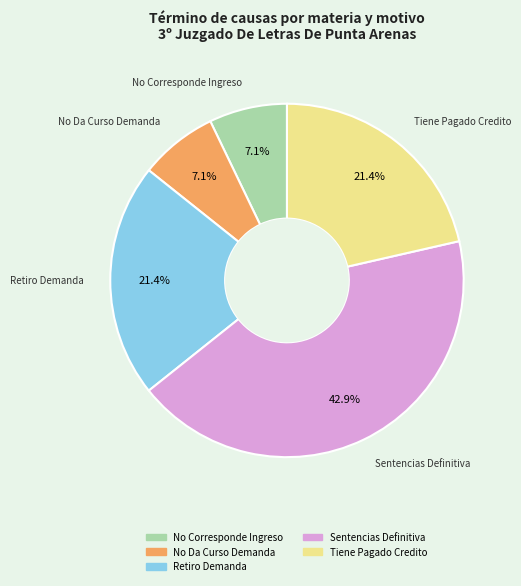

Which slice is the largest?

Sentencias Definitiva